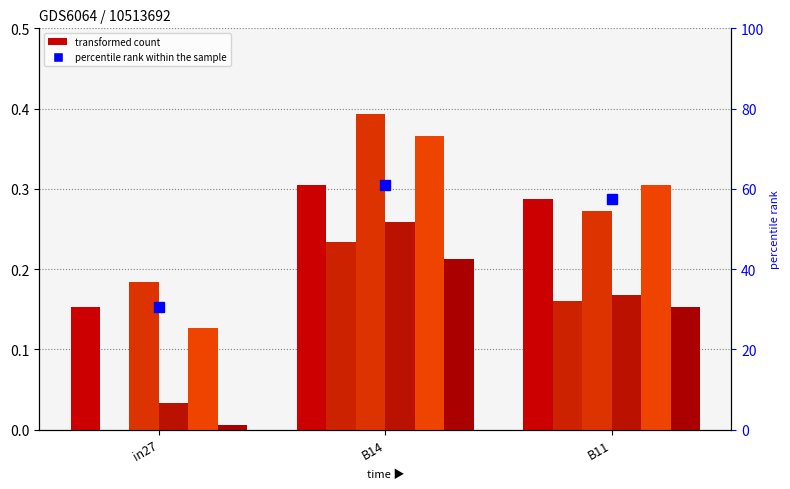

Are the bars horizontal?

No